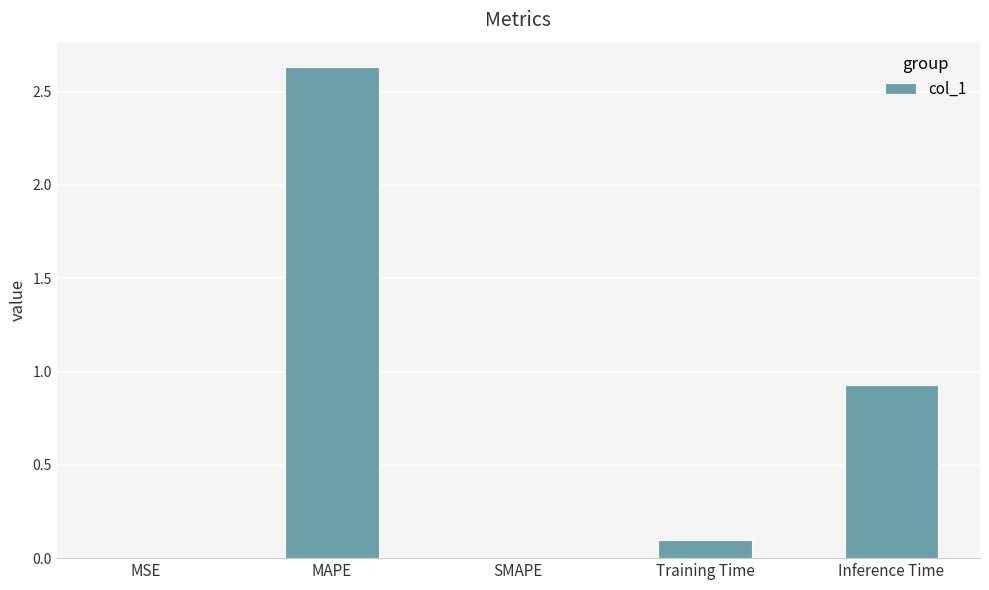

What is the sum of all values?

3.7